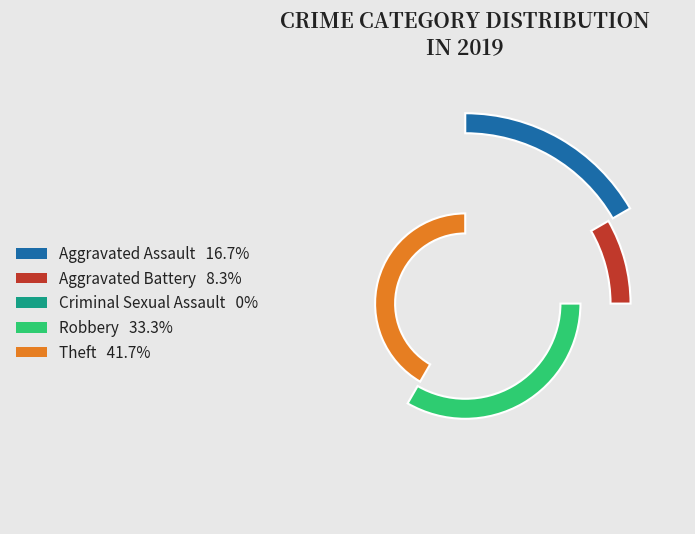

The Aggravated Assault slice represents 17% of the pie. True or false?

True